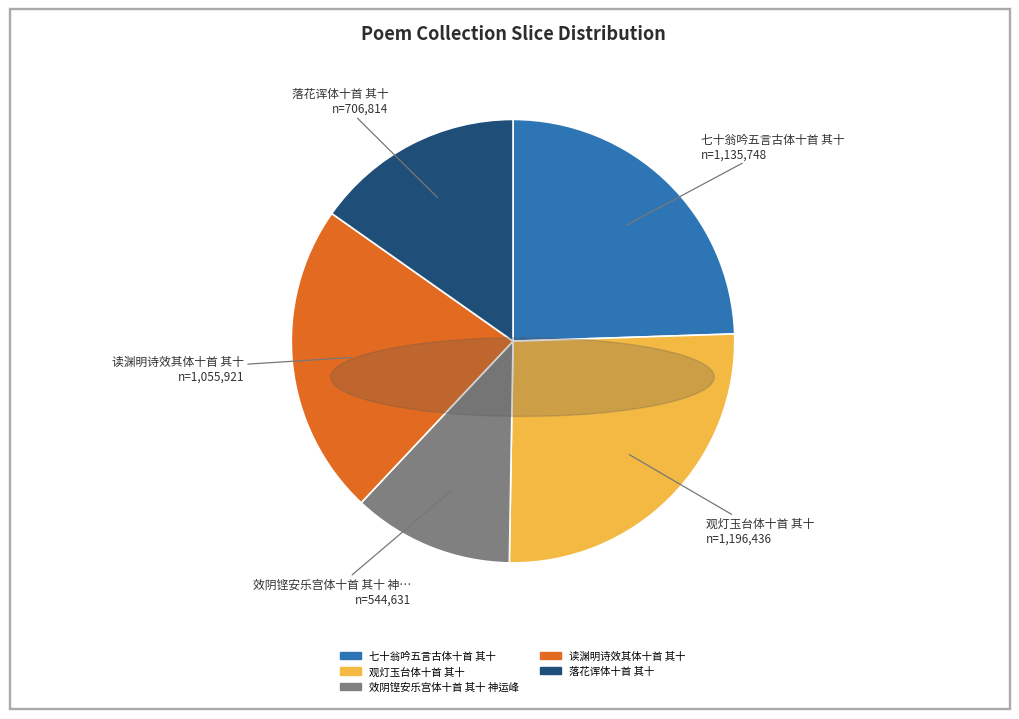

True or false: 观灯玉台体十首 其十 accounts for 33% of the total.

False